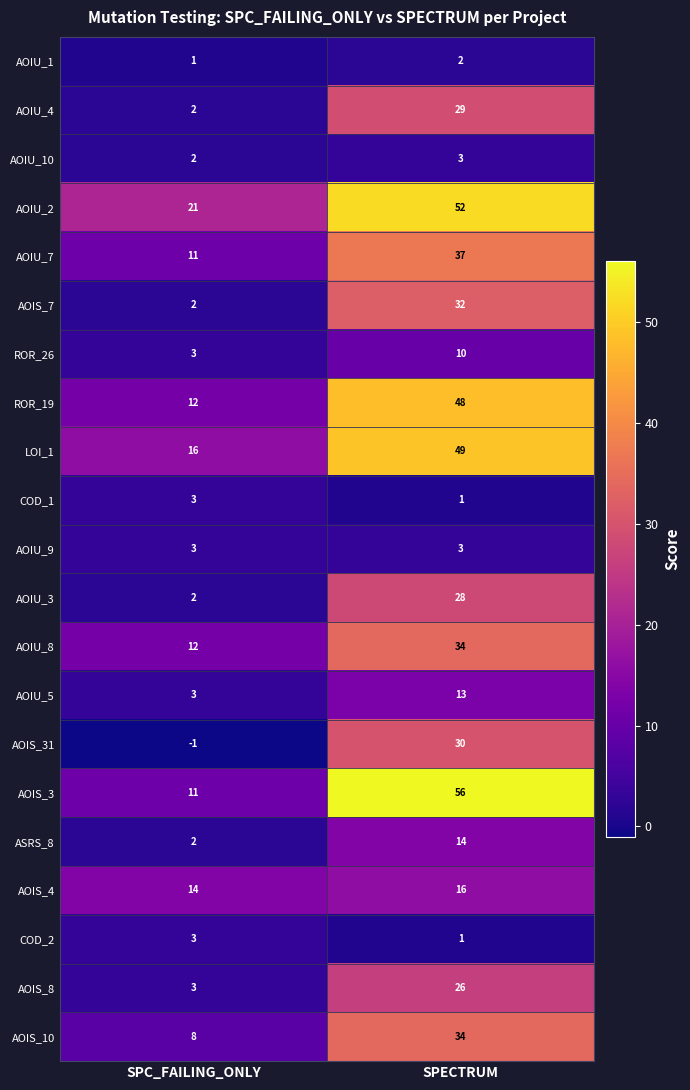

Which category has the highest value in the AOIS_31 series?

SPECTRUM